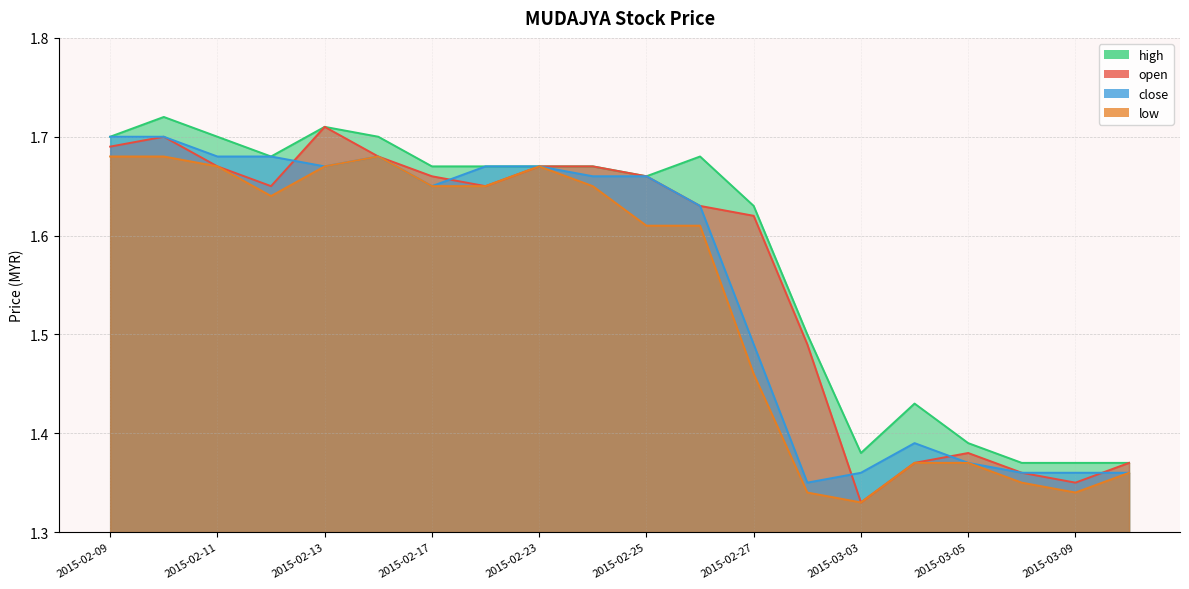

How many lines are shown in the chart?

4